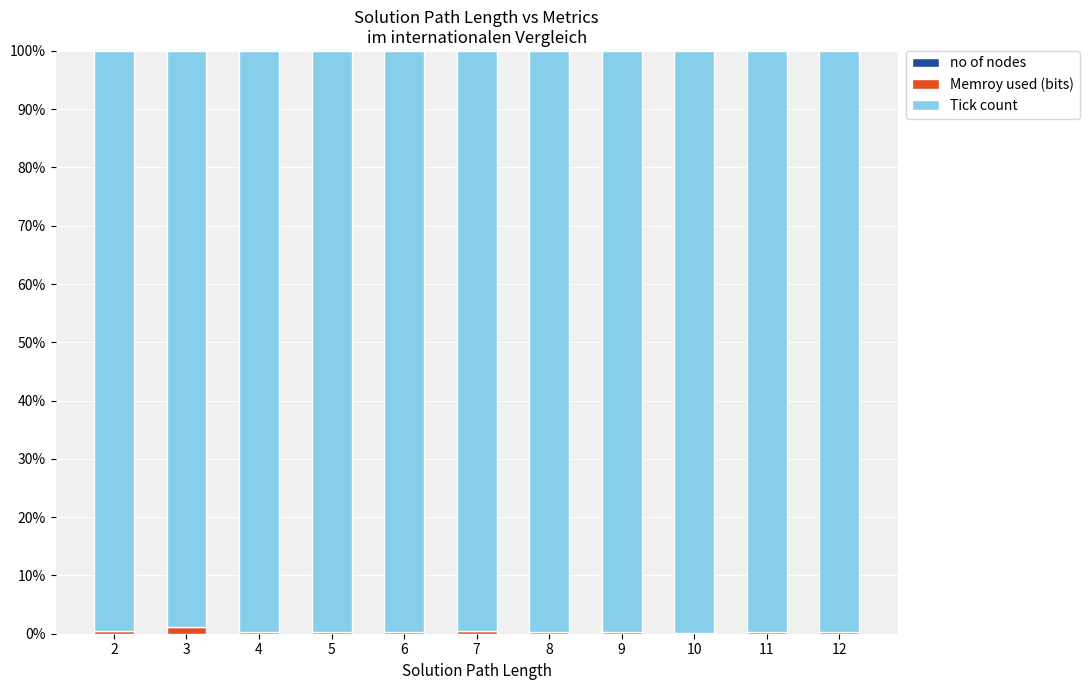

What is the total value across all series at 2?

100.0